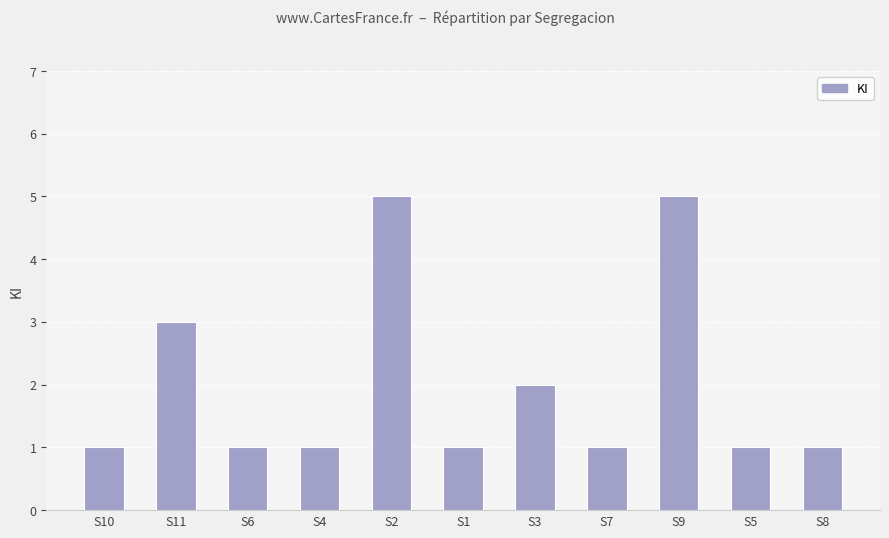

What is the average value?

2